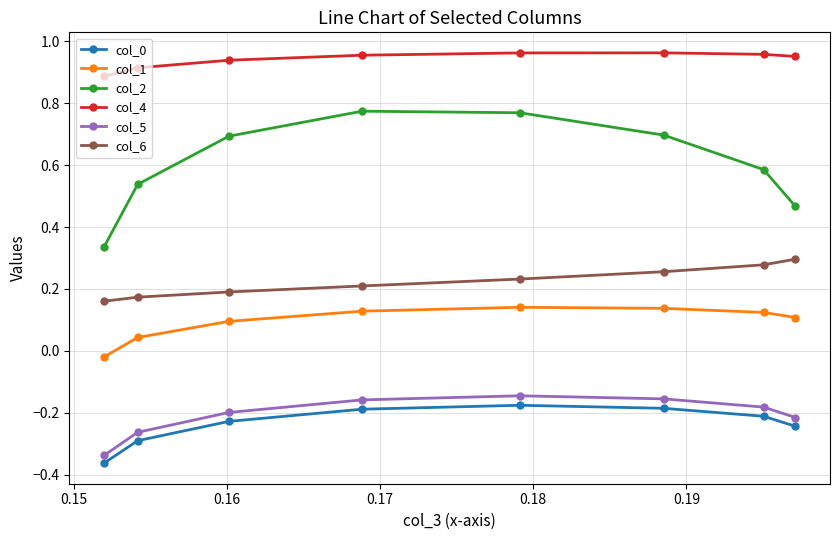

True or false: col_0 and col_6 cross at least once.

False